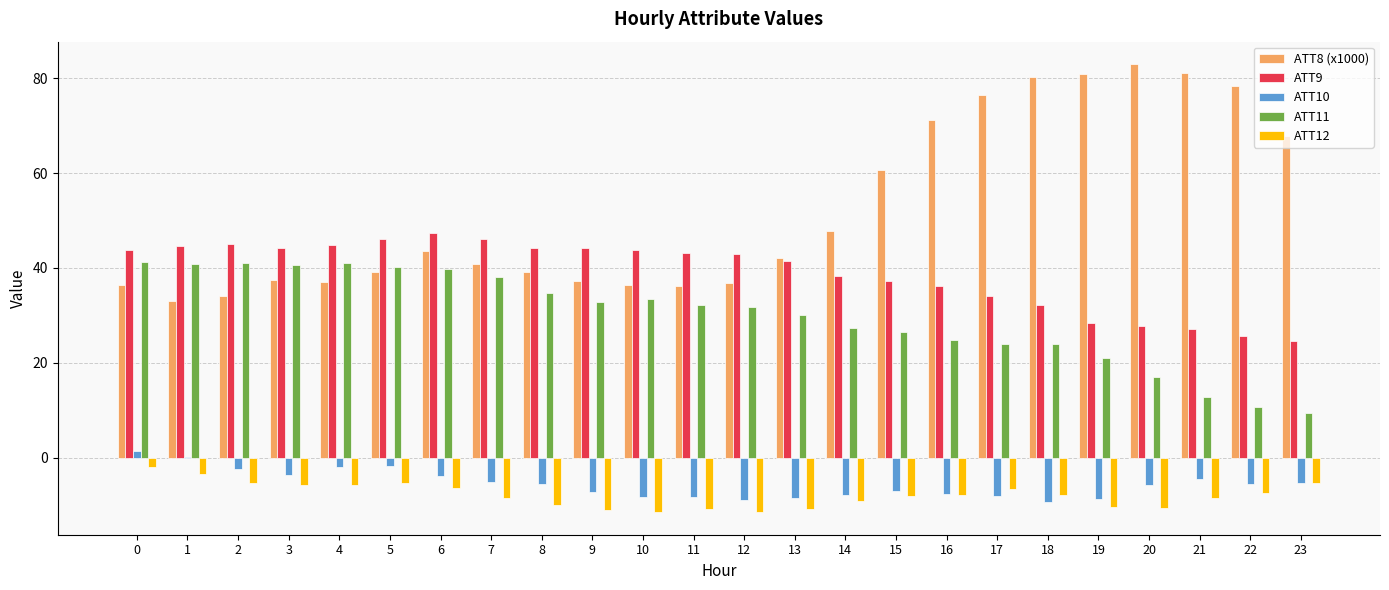

The ATT8 (x1000) series shows 39.1 at 8. True or false?

True